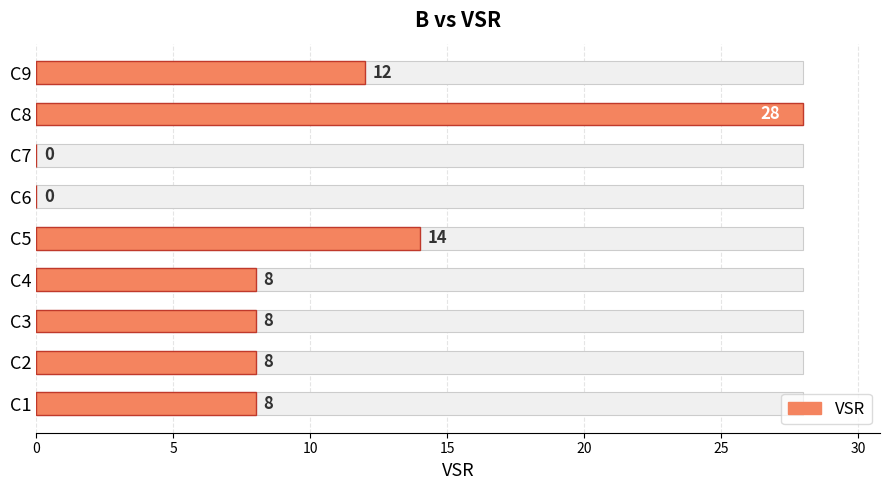

What is the sum of all values?

86